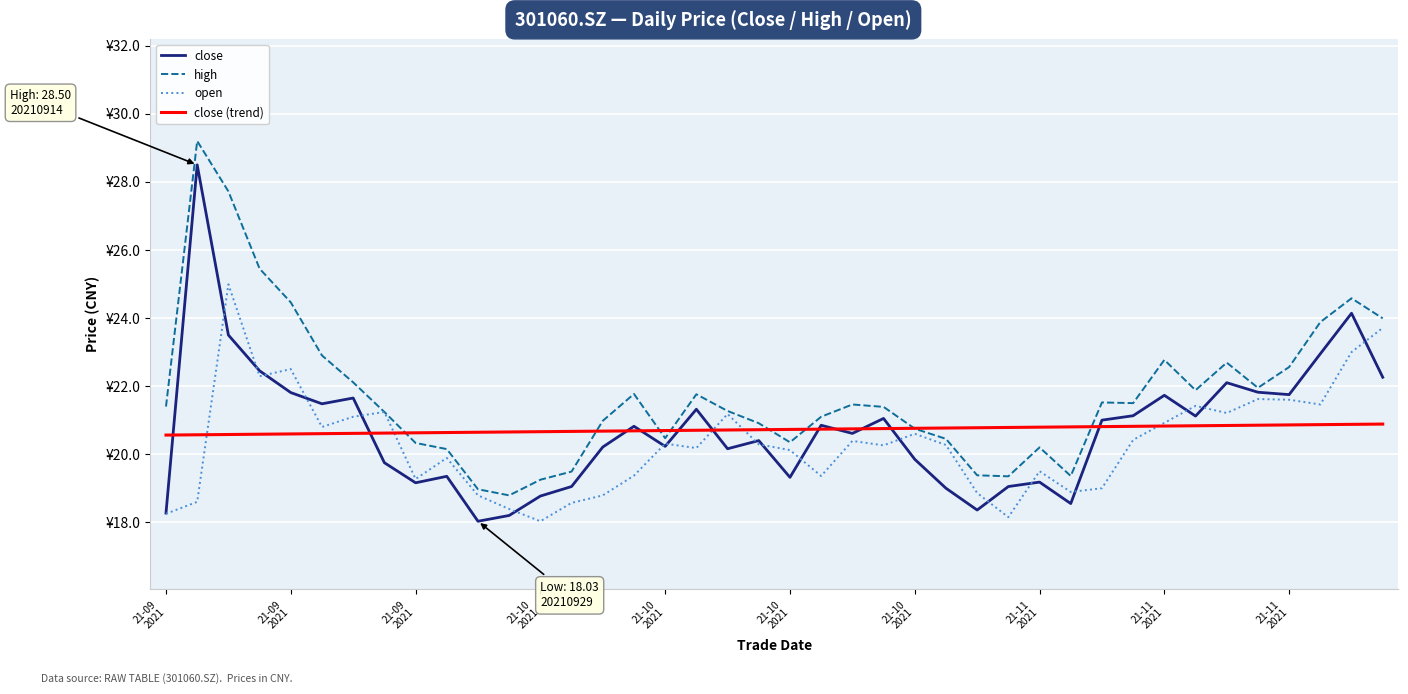

Is this an area chart (filled region under the line)?

No